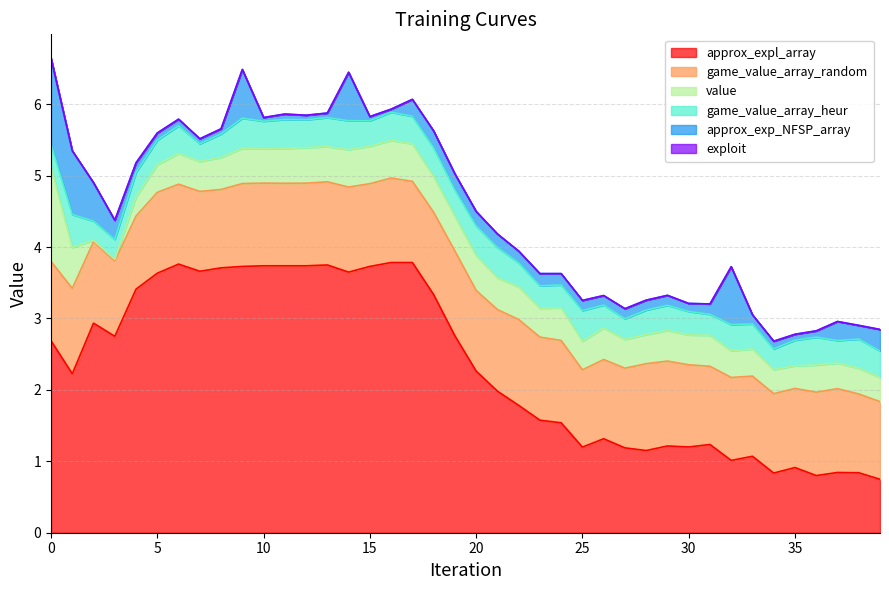

List the series in order of their peak value, highest first.

approx_expl_array, value, game_value_array_random, approx_exp_NFSP_array, game_value_array_heur, exploit